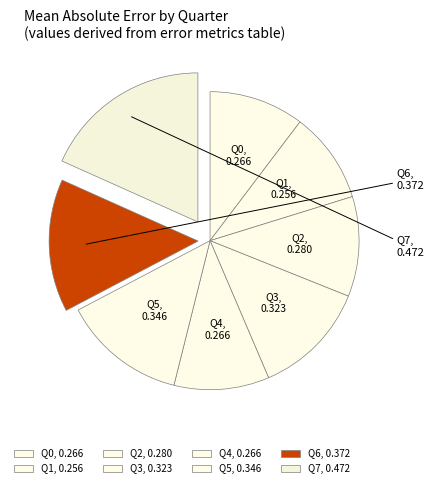

Count the number of slices in the pie.

8